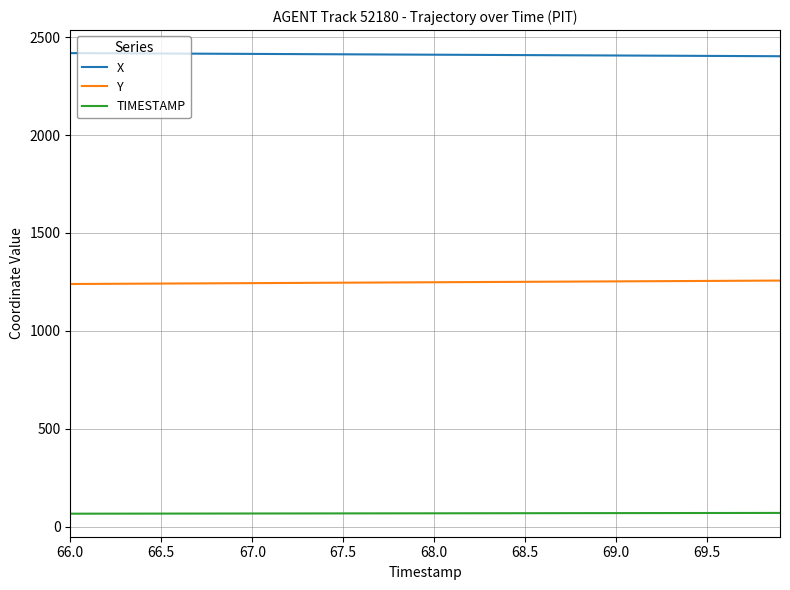

Rank the series by their maximum value, from lowest to highest.

TIMESTAMP, Y, X